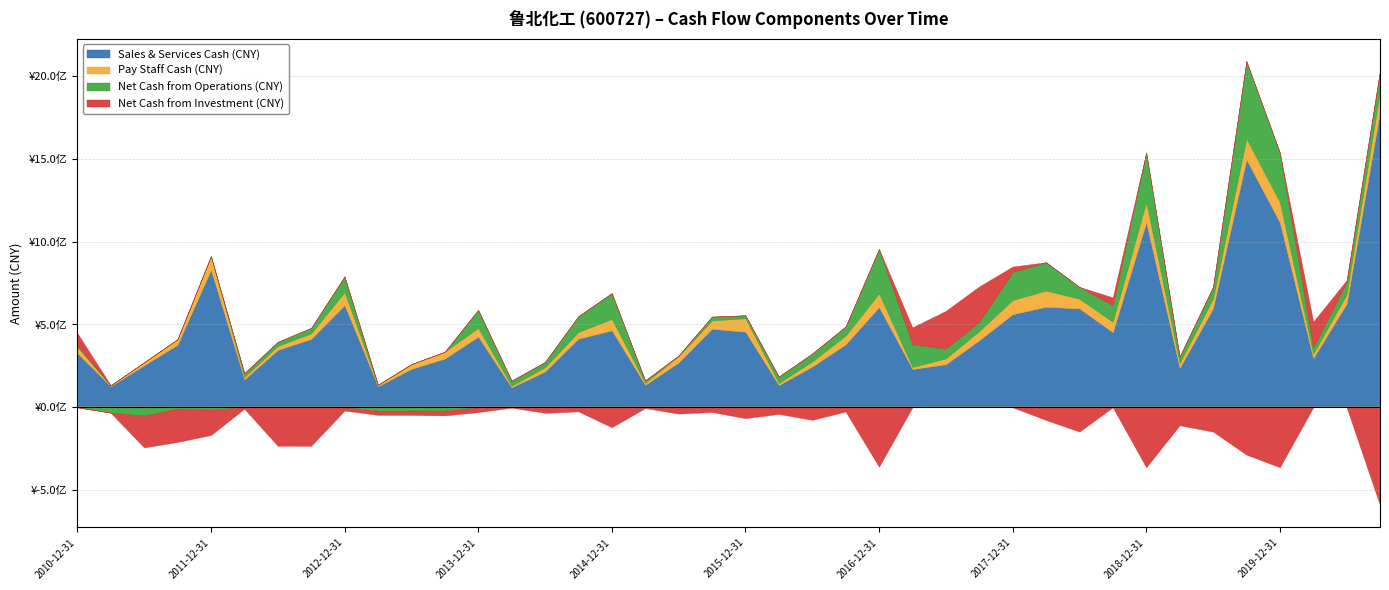

What is the label of the 12th point from the right?

2017-12-31